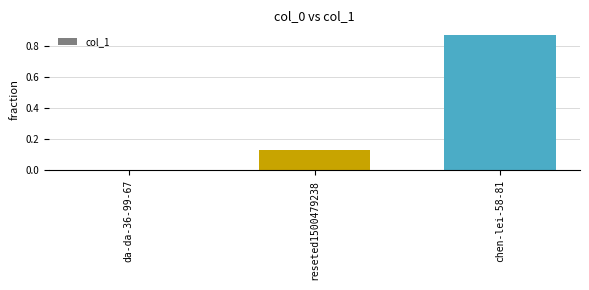

Which has a higher value, chen-lei-58-81 or da-da-36-99-67?

chen-lei-58-81